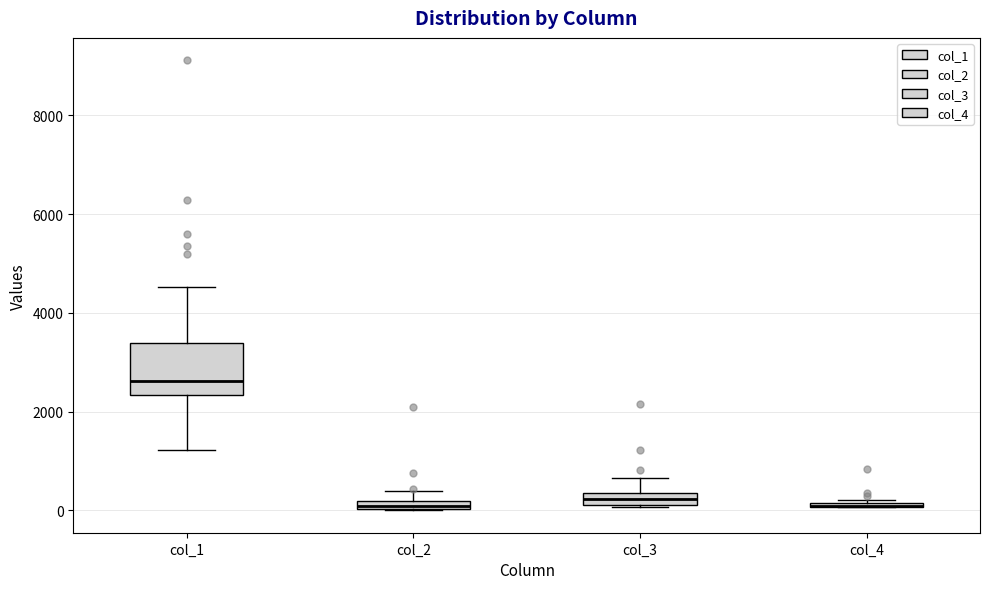

Which box is the tallest, from its lower edge to its upper edge?

col_1